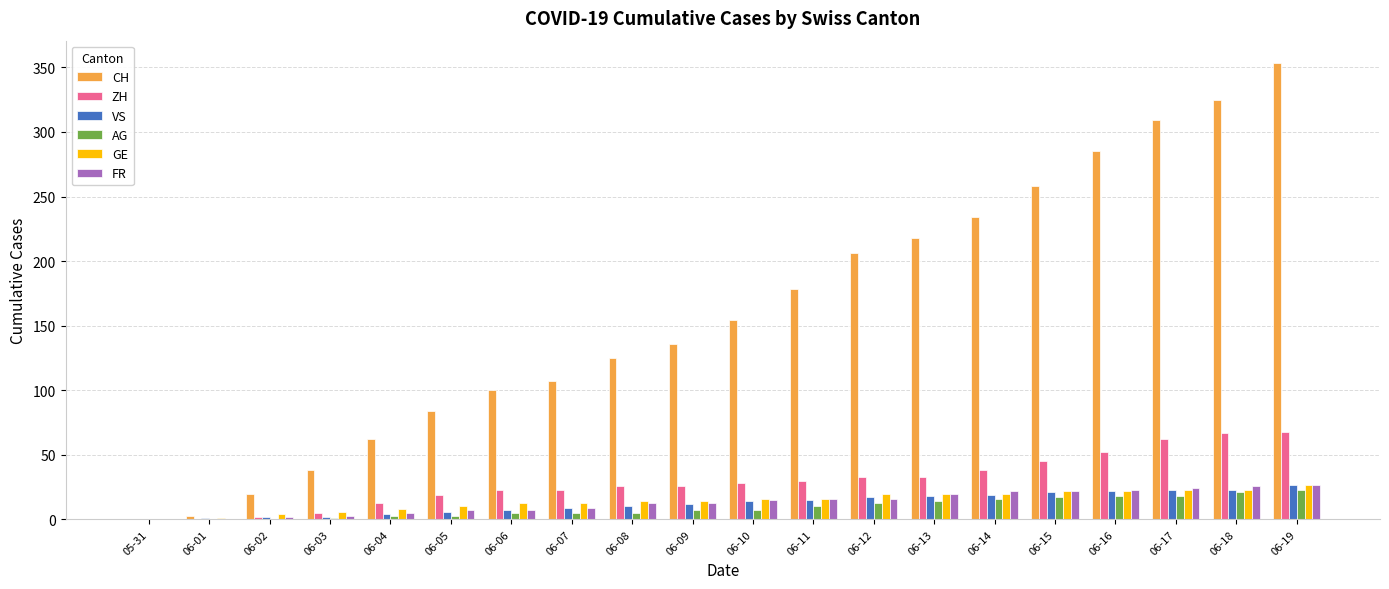

The value of CH at 06-14 is 234. True or false?

True